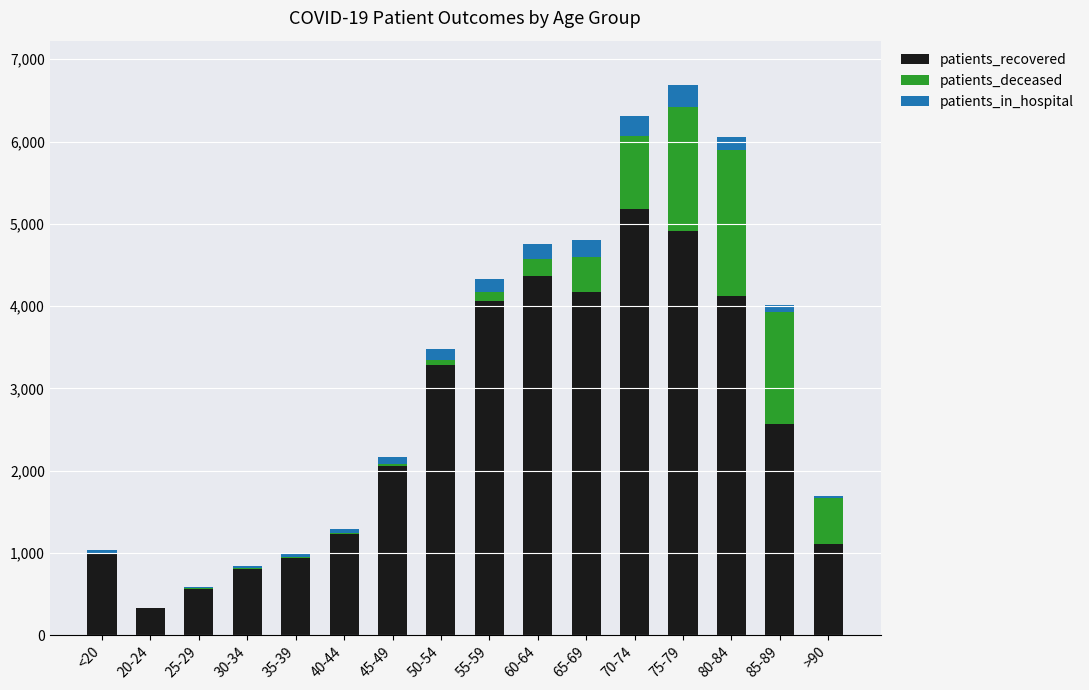

Count the number of data series in this chart.

3